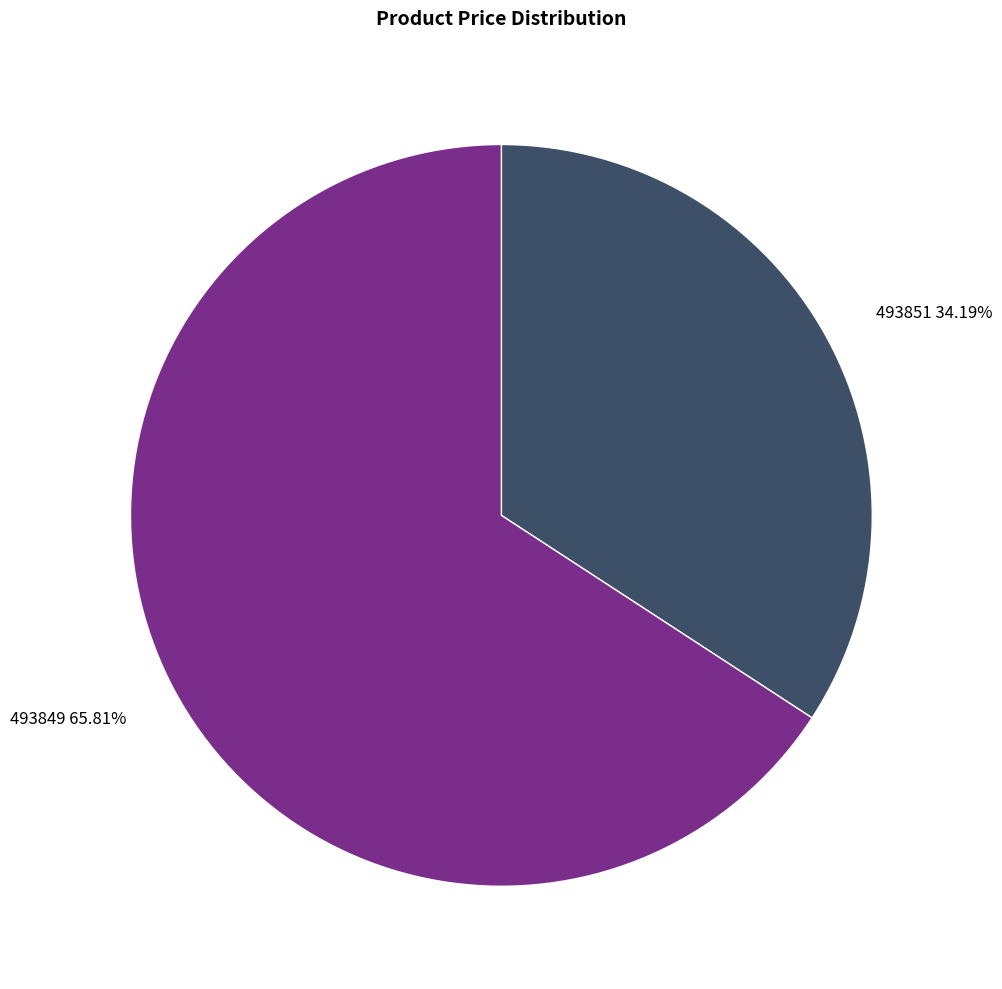

To the nearest percent, what percentage of the pie is 493851?

34%